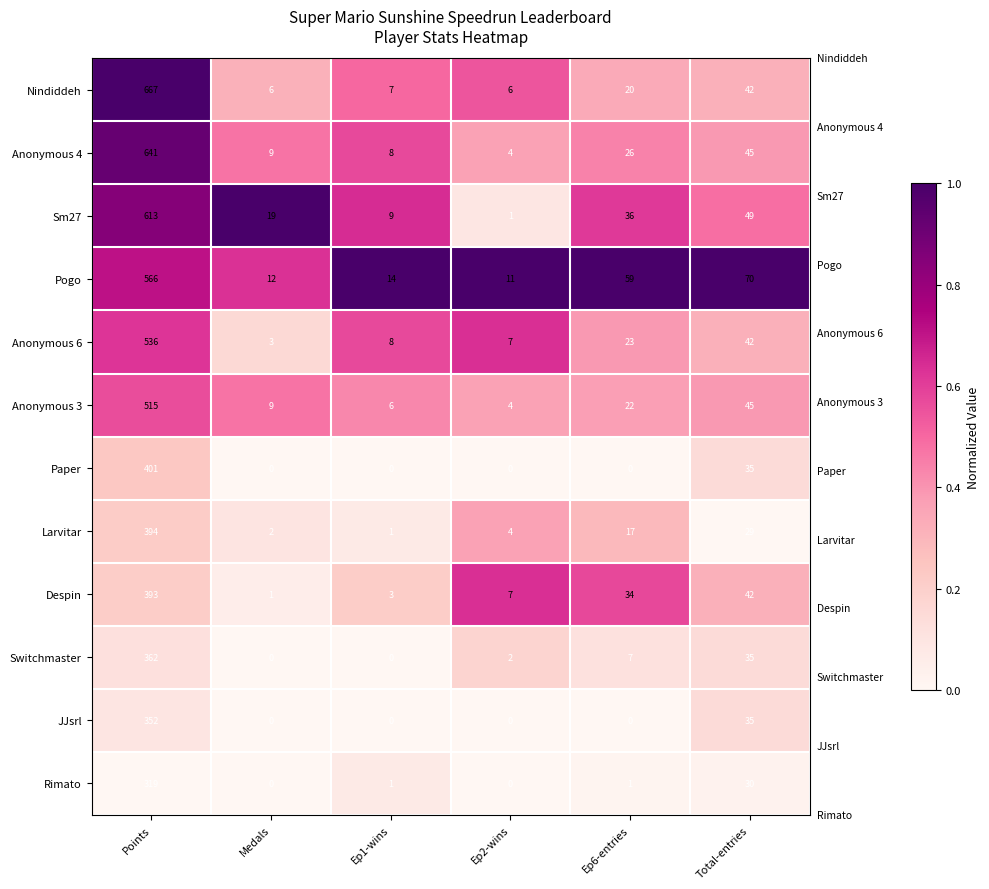

Where is Nindiddeh nearest to the value 336?

Total-entries